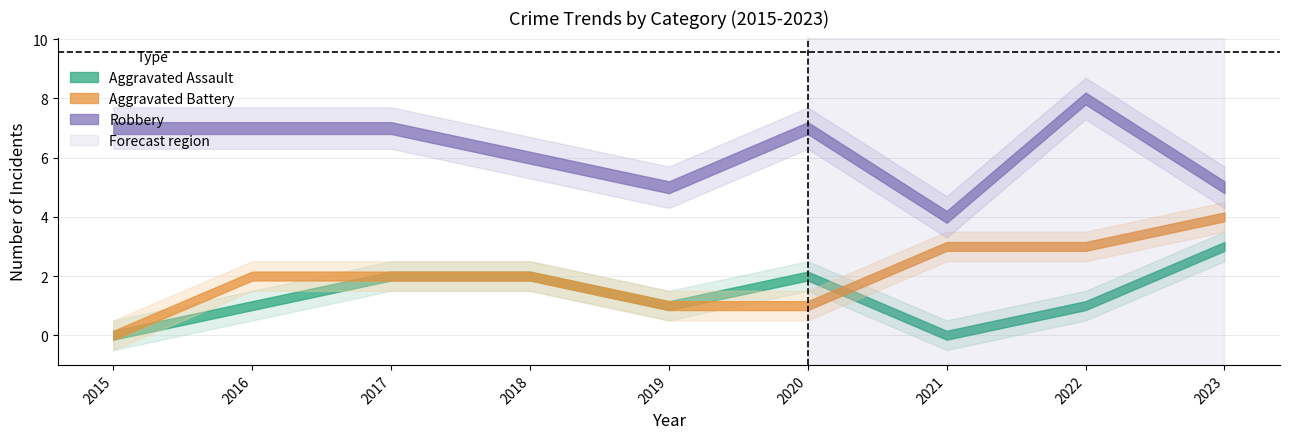

The value of Aggravated Assault at 2019 is 0. True or false?

False